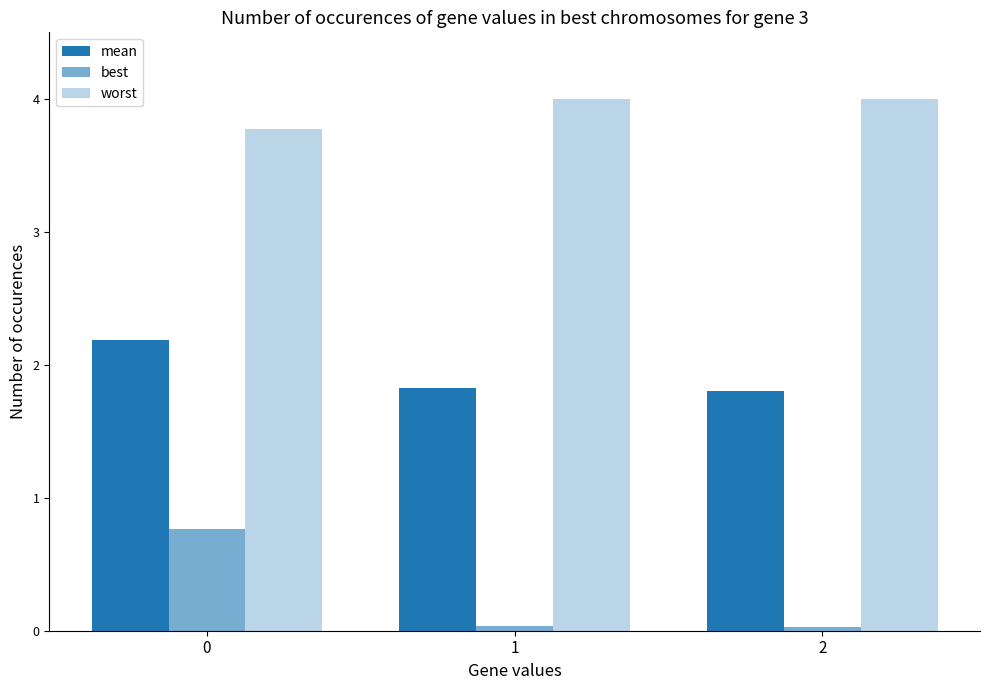

At 1, list the series in order from smallest to largest.

best, mean, worst